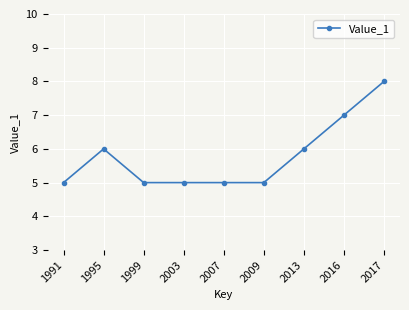

What value does the data have at 1995?

6